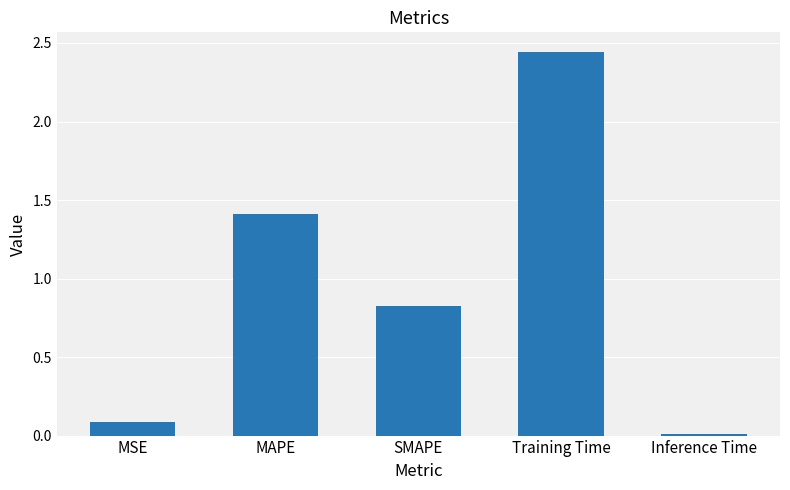

What is the sum of all values?

4.8